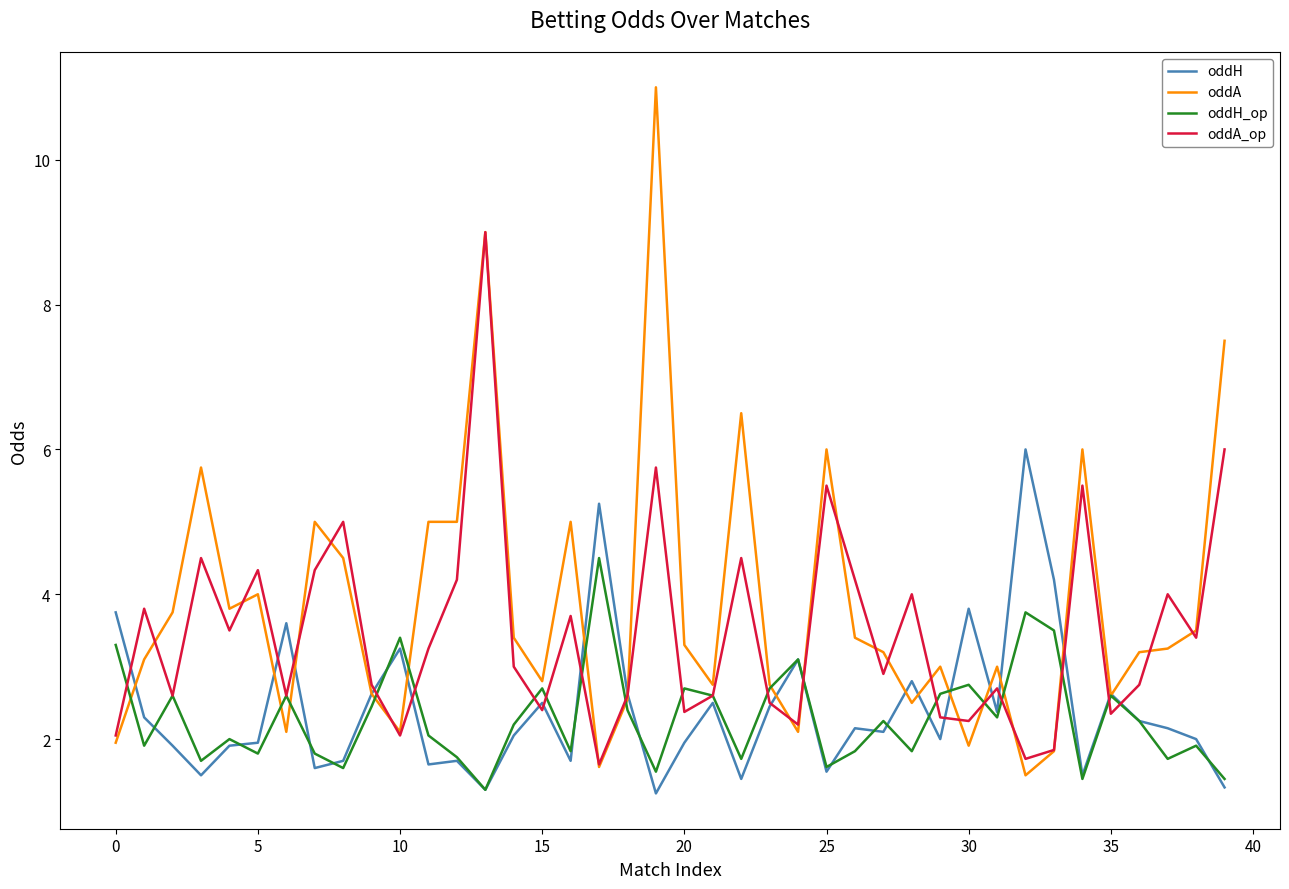

Which series has the widest spread of values?

oddA